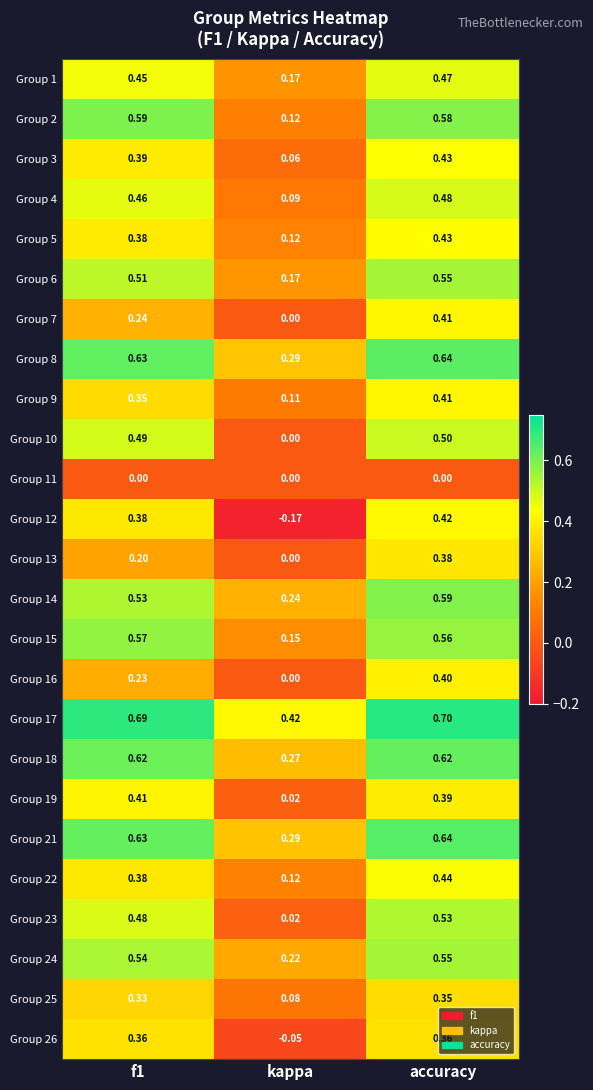

At which label is Group 4 closest to 0?

kappa